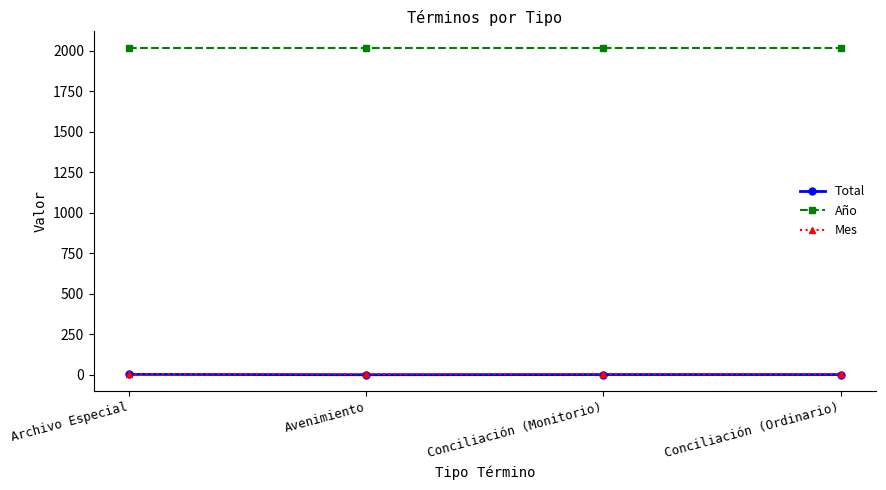

True or false: Año and Total cross at least once.

False